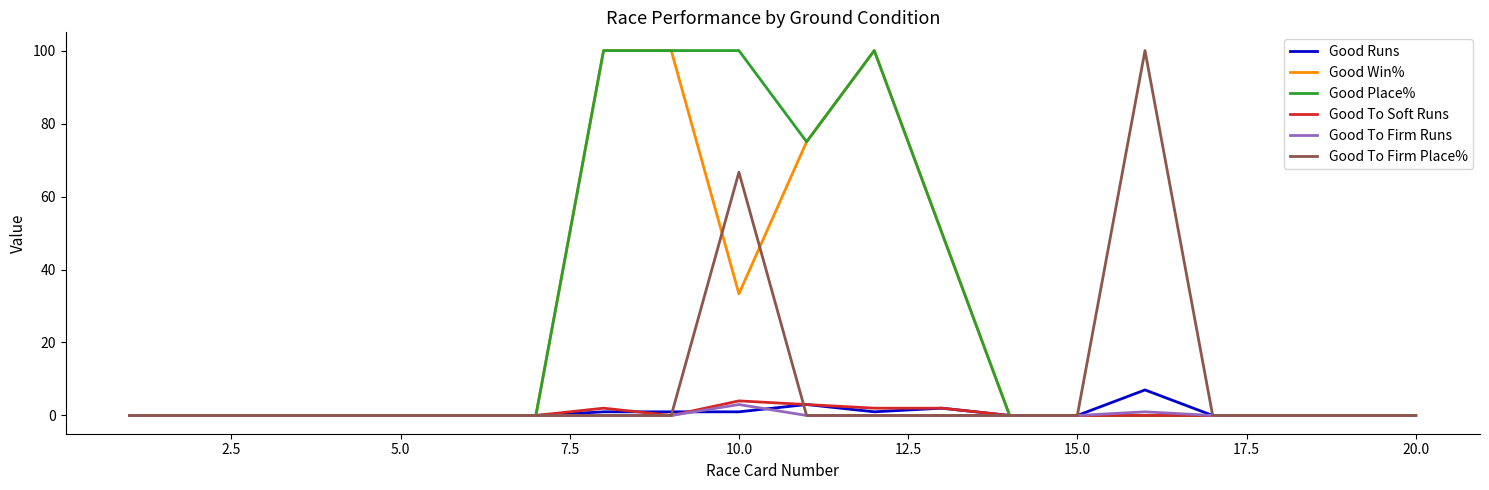

What is the maximum value for Good To Firm Runs?

3.0